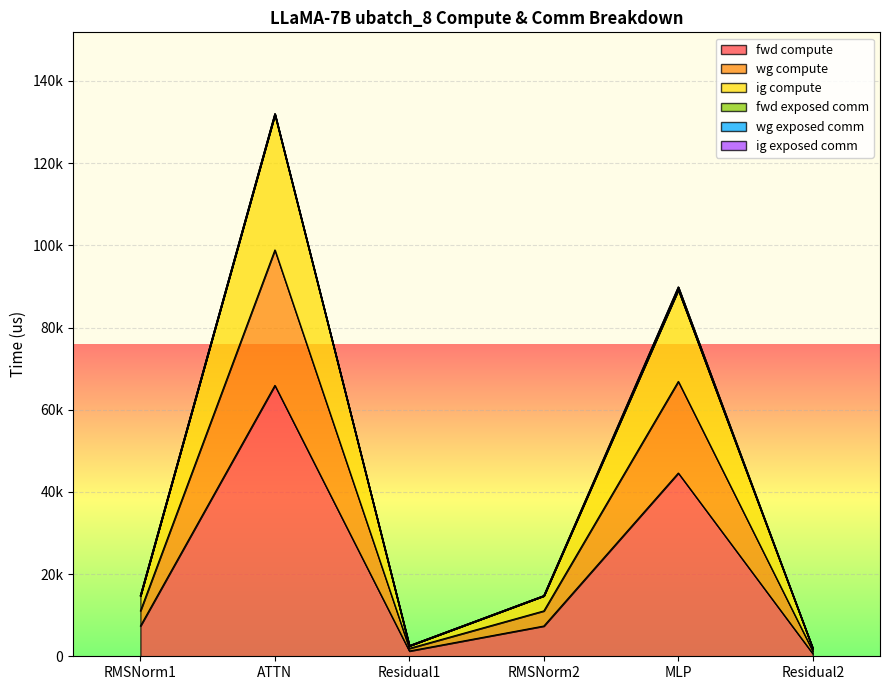

What is the spread (max minus min) of values at MLP?

44590.8